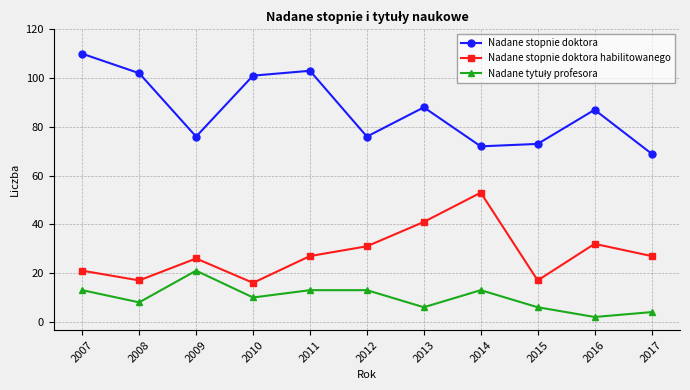

What is the difference between the highest and lowest values at 2008?

94